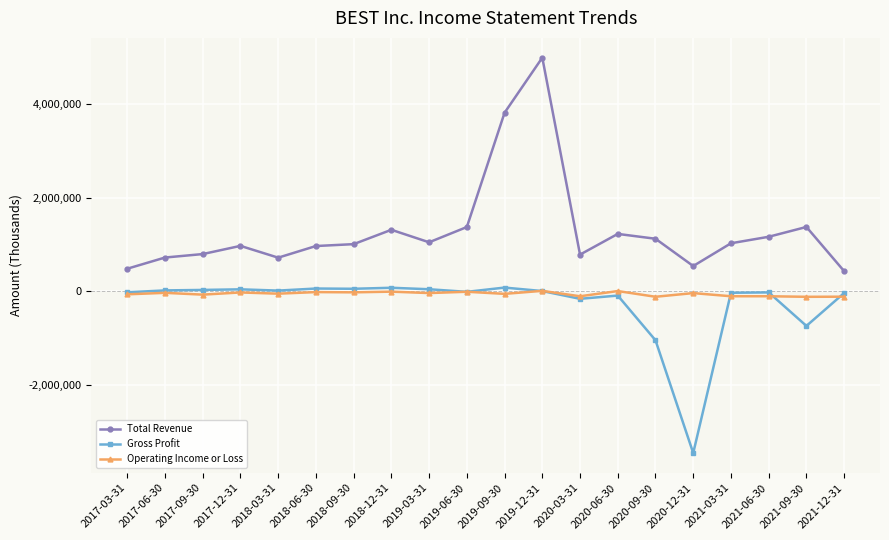

What is the total value across all series at 2018-06-30?

1010000